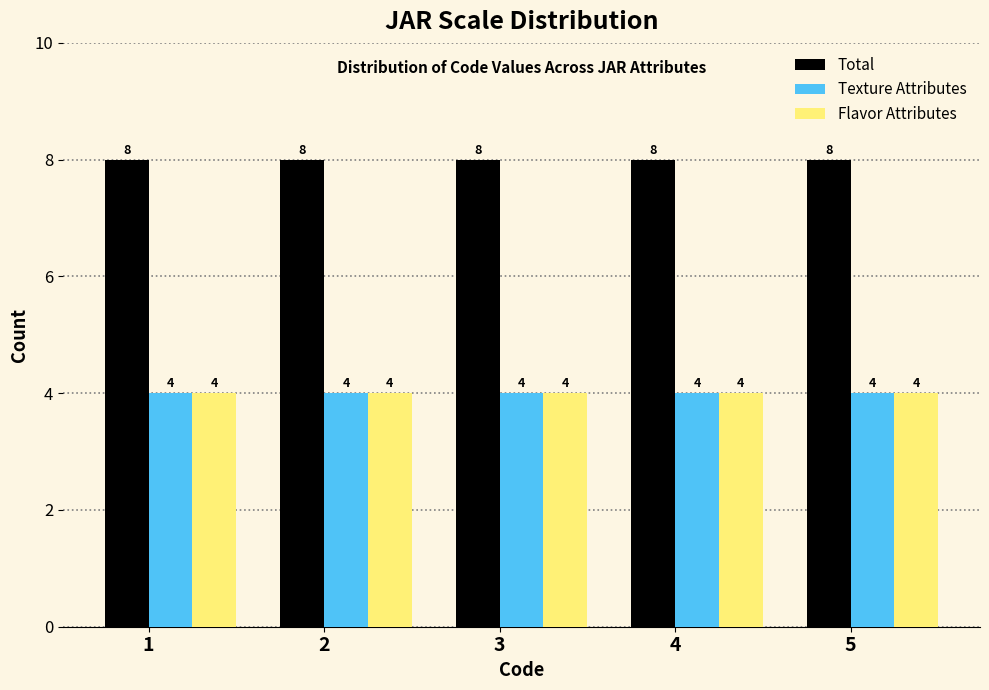

Is it true that Texture Attributes equals 2 at 2?

False